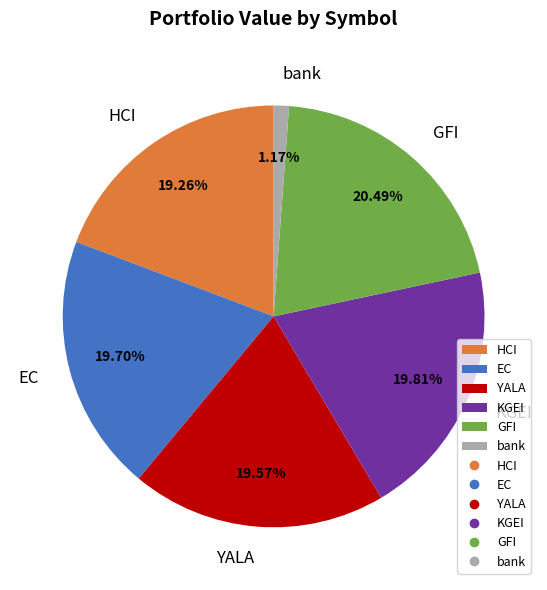

Is the sum of GFI and KGEI greater than half?

No